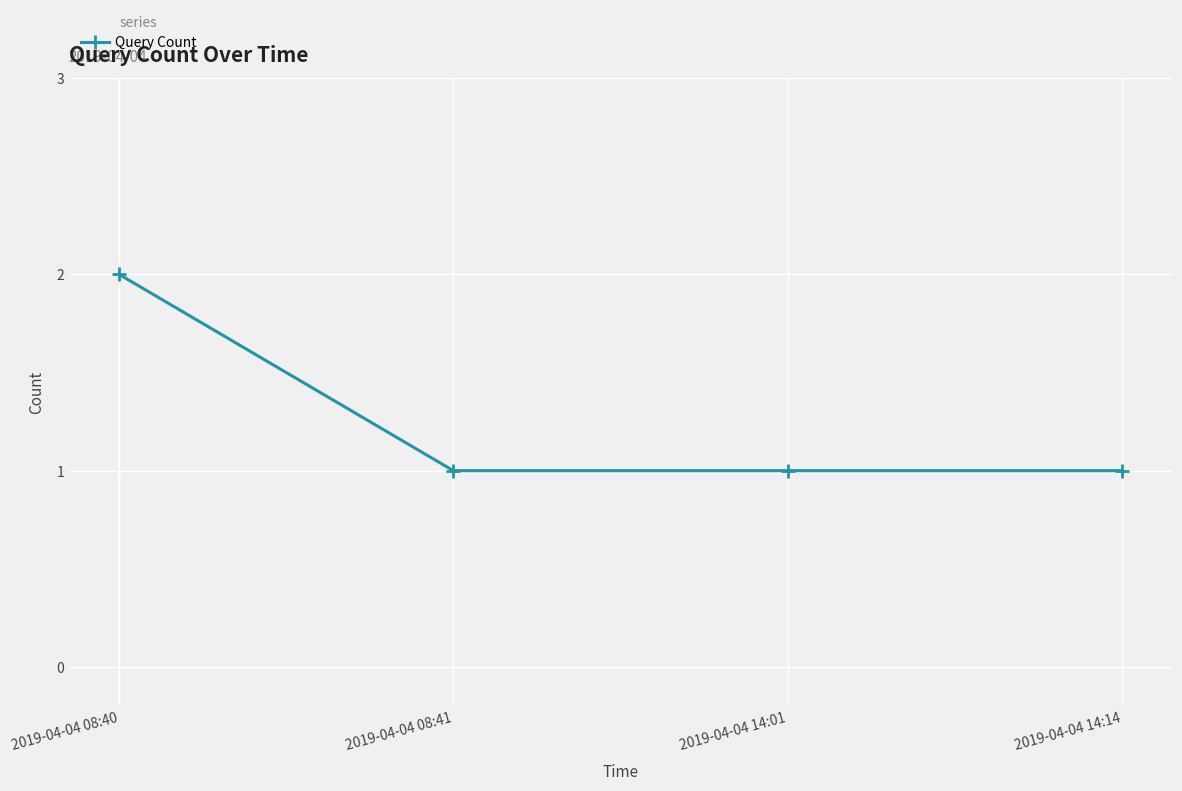

The value at 2019-04-04 14:14 is 0. True or false?

False